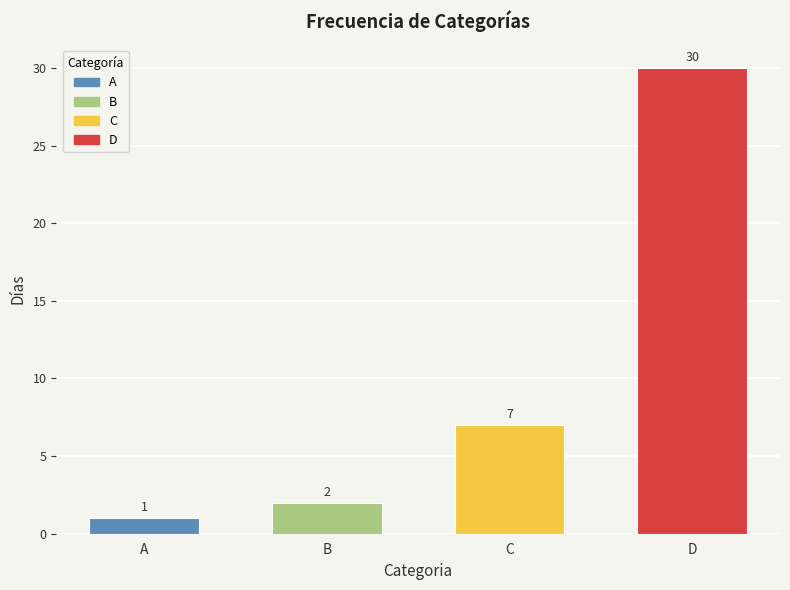

Which has a higher value, D or A?

D